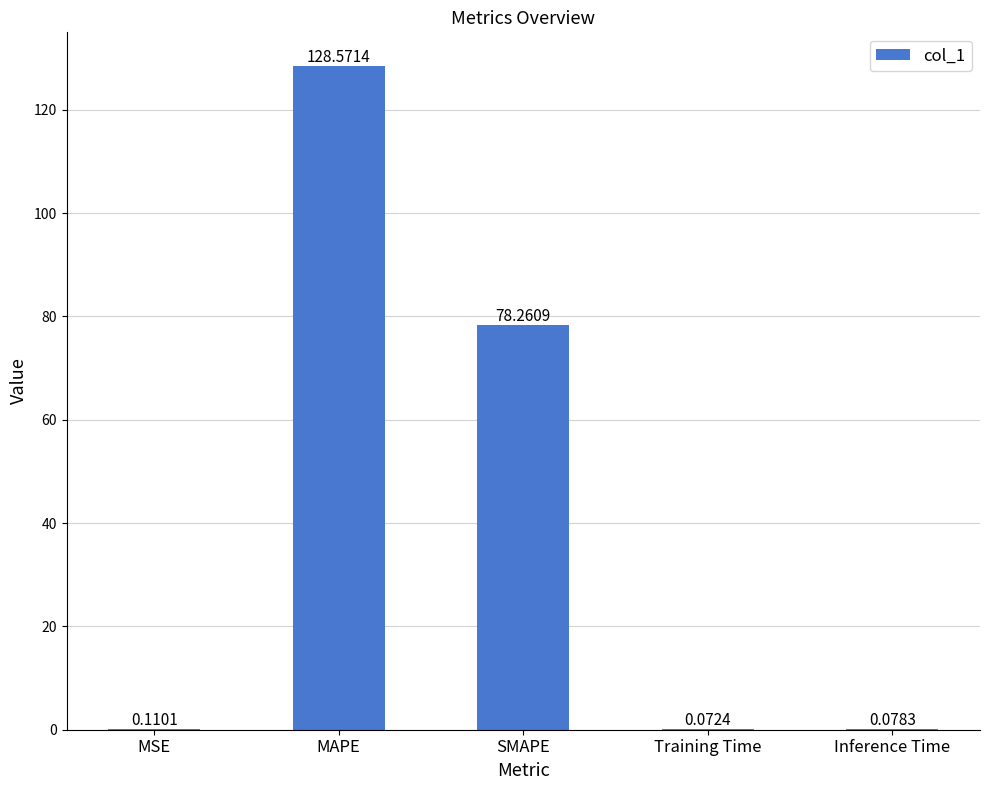

At which category does the chart reach its peak across all series?

MAPE